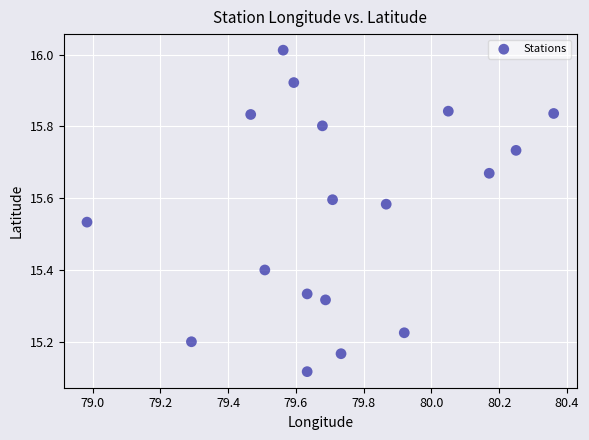

What is the range of X values (max minus min)?

1.4